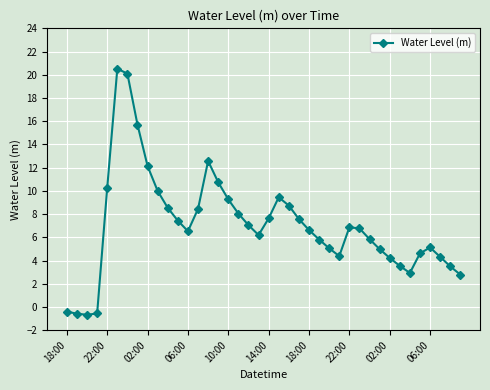

True or false: there are more than 1 points higher than both neighbors.

True